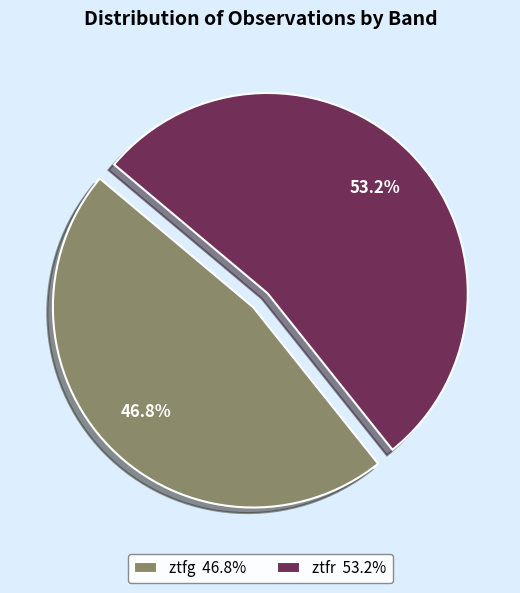

To the nearest percent, what percentage of the pie is ztfg?

47%